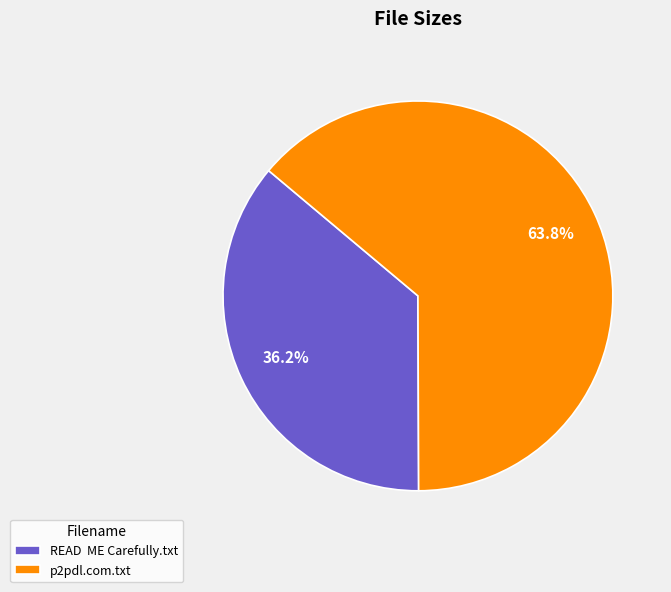

Does p2pdl.com.txt account for over 50% of the chart?

Yes